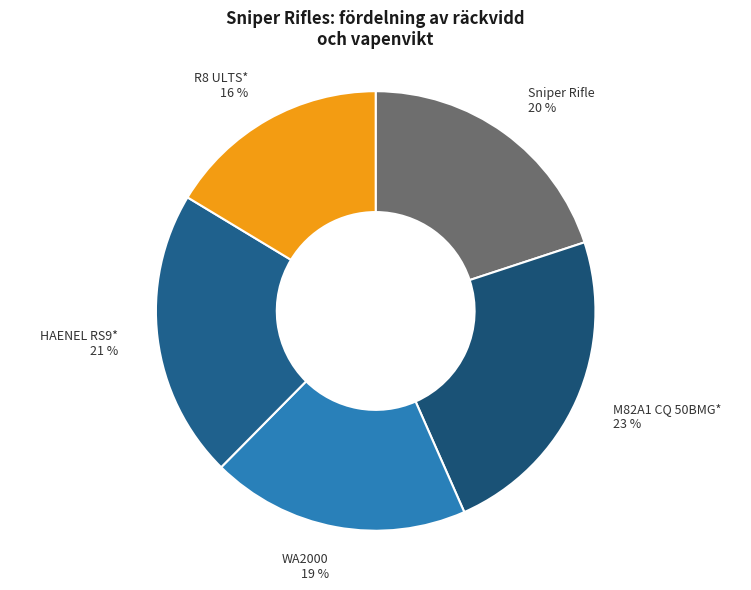

The Sniper Rifle slice represents 20% of the pie. True or false?

True